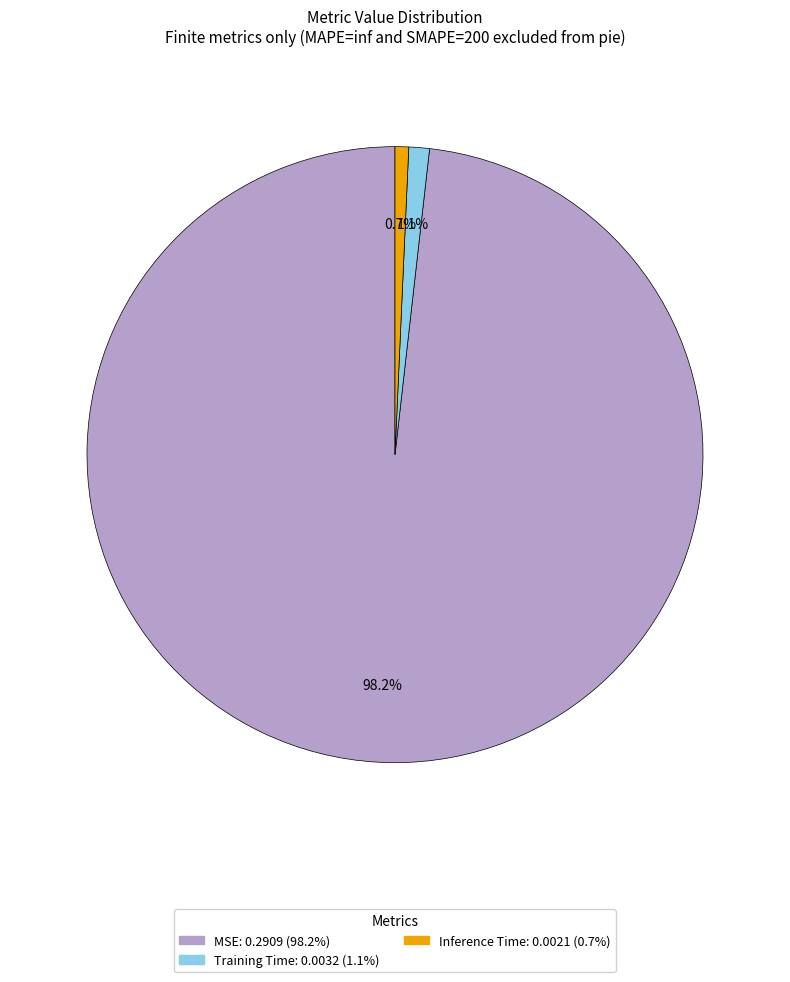

True or false: Inference Time accounts for 1% of the total.

True